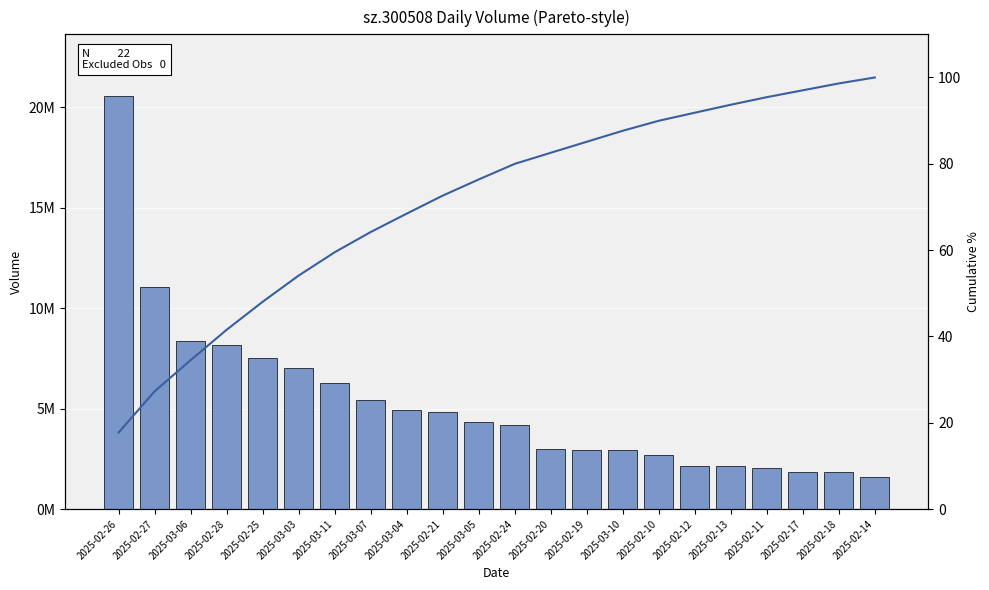

At 2025-03-03, list the series in order from smallest to largest.

Cumulative %, volume